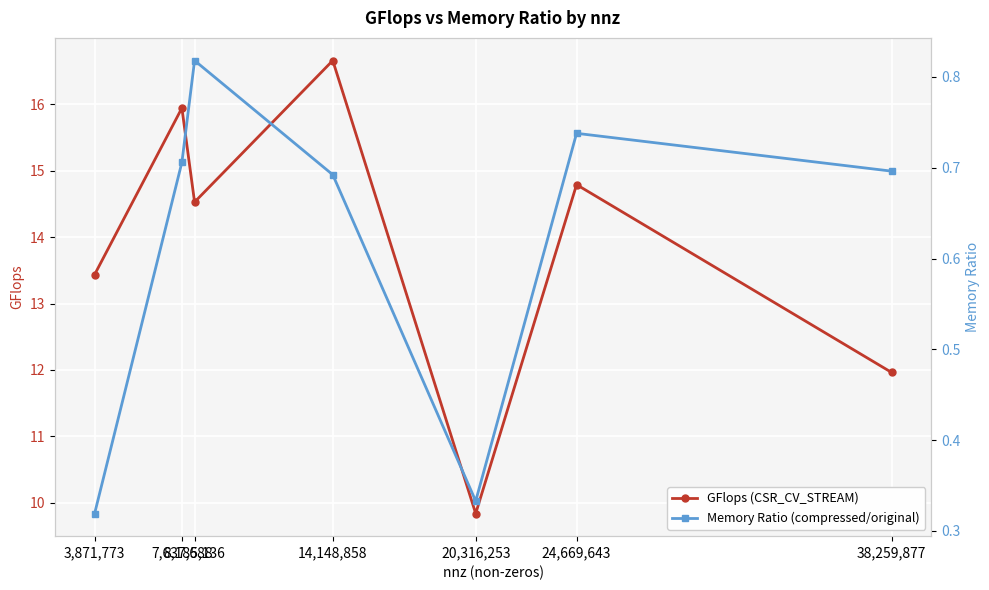

True or false: GFlops (CSR_CV_STREAM) has more than 0 interior local peaks.

True